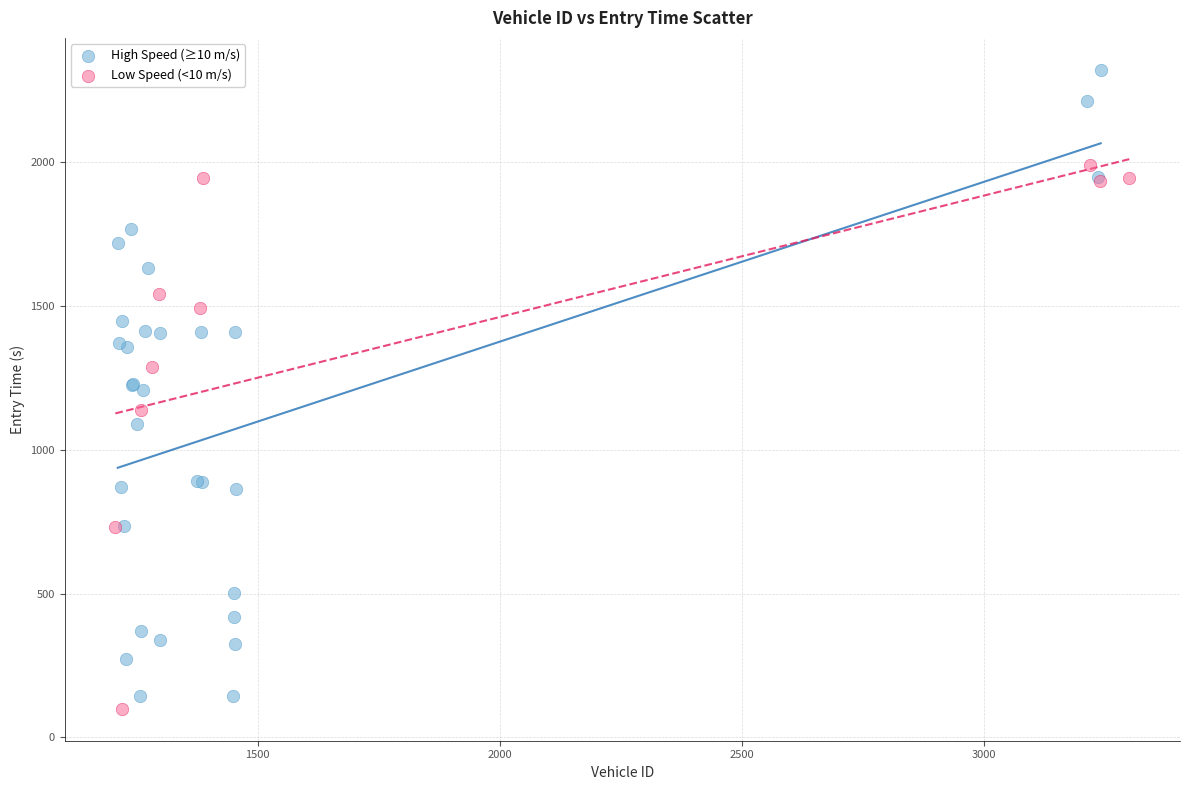

Which series reaches the minimum Y coordinate?

Low Speed (<10 m/s)